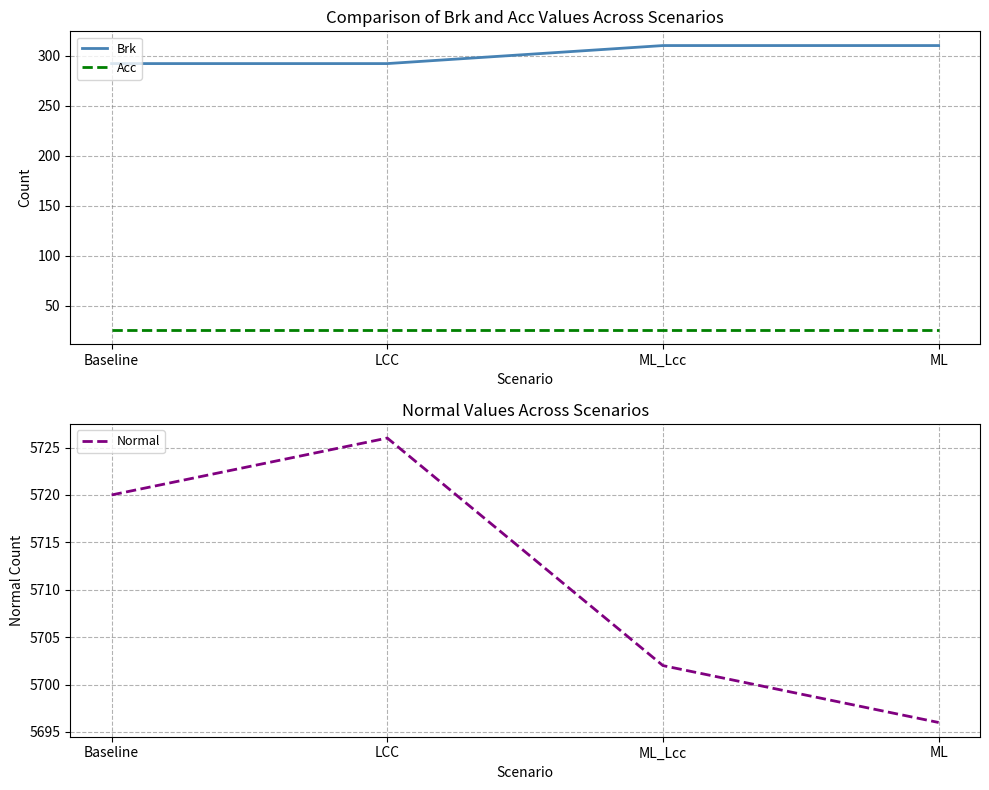

True or false: Normal has a value of 5720 at Baseline.

True